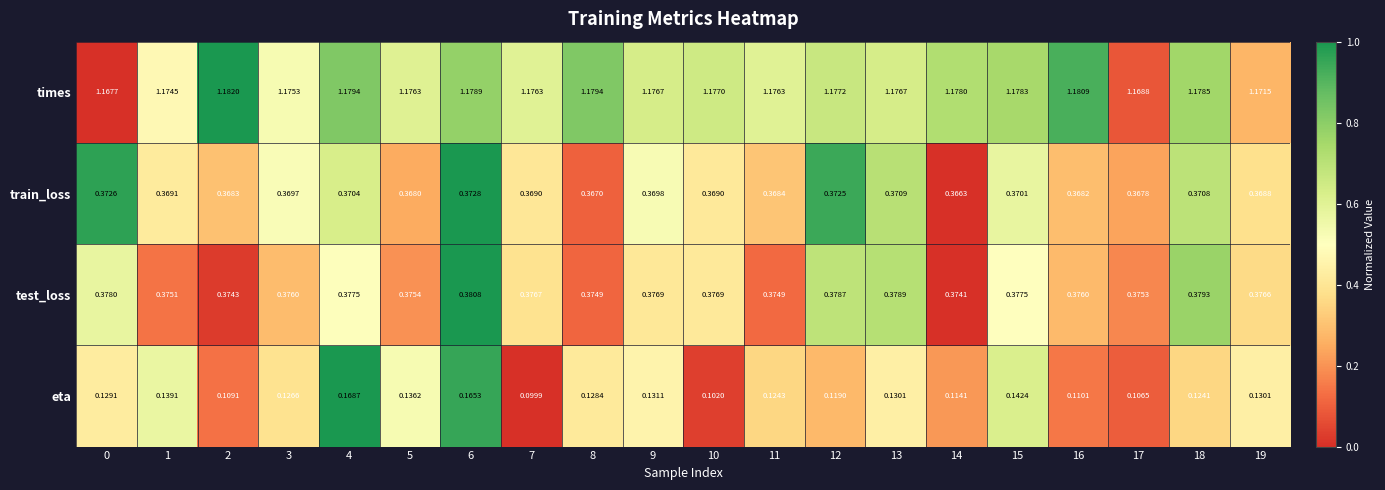

What is the spread (max minus min) of values at 12?

1.1